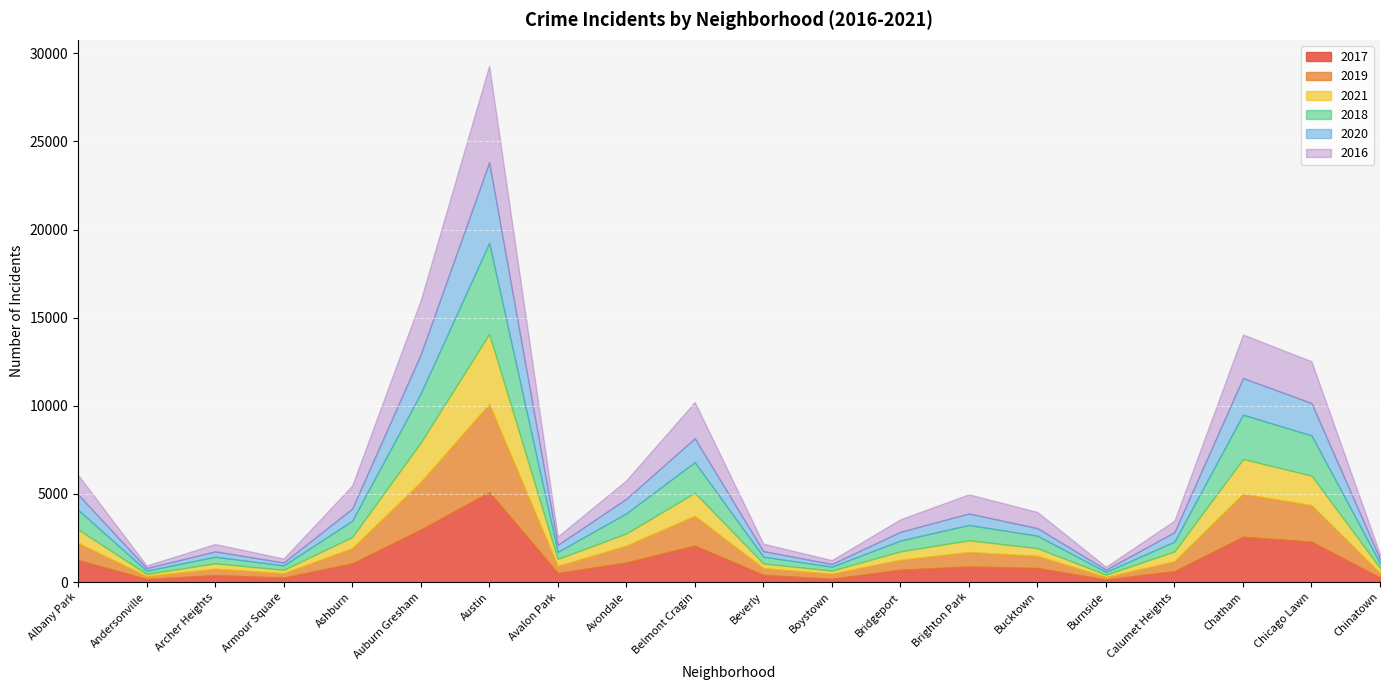

What are all the series names shown in the legend?

2017, 2019, 2021, 2018, 2020, 2016